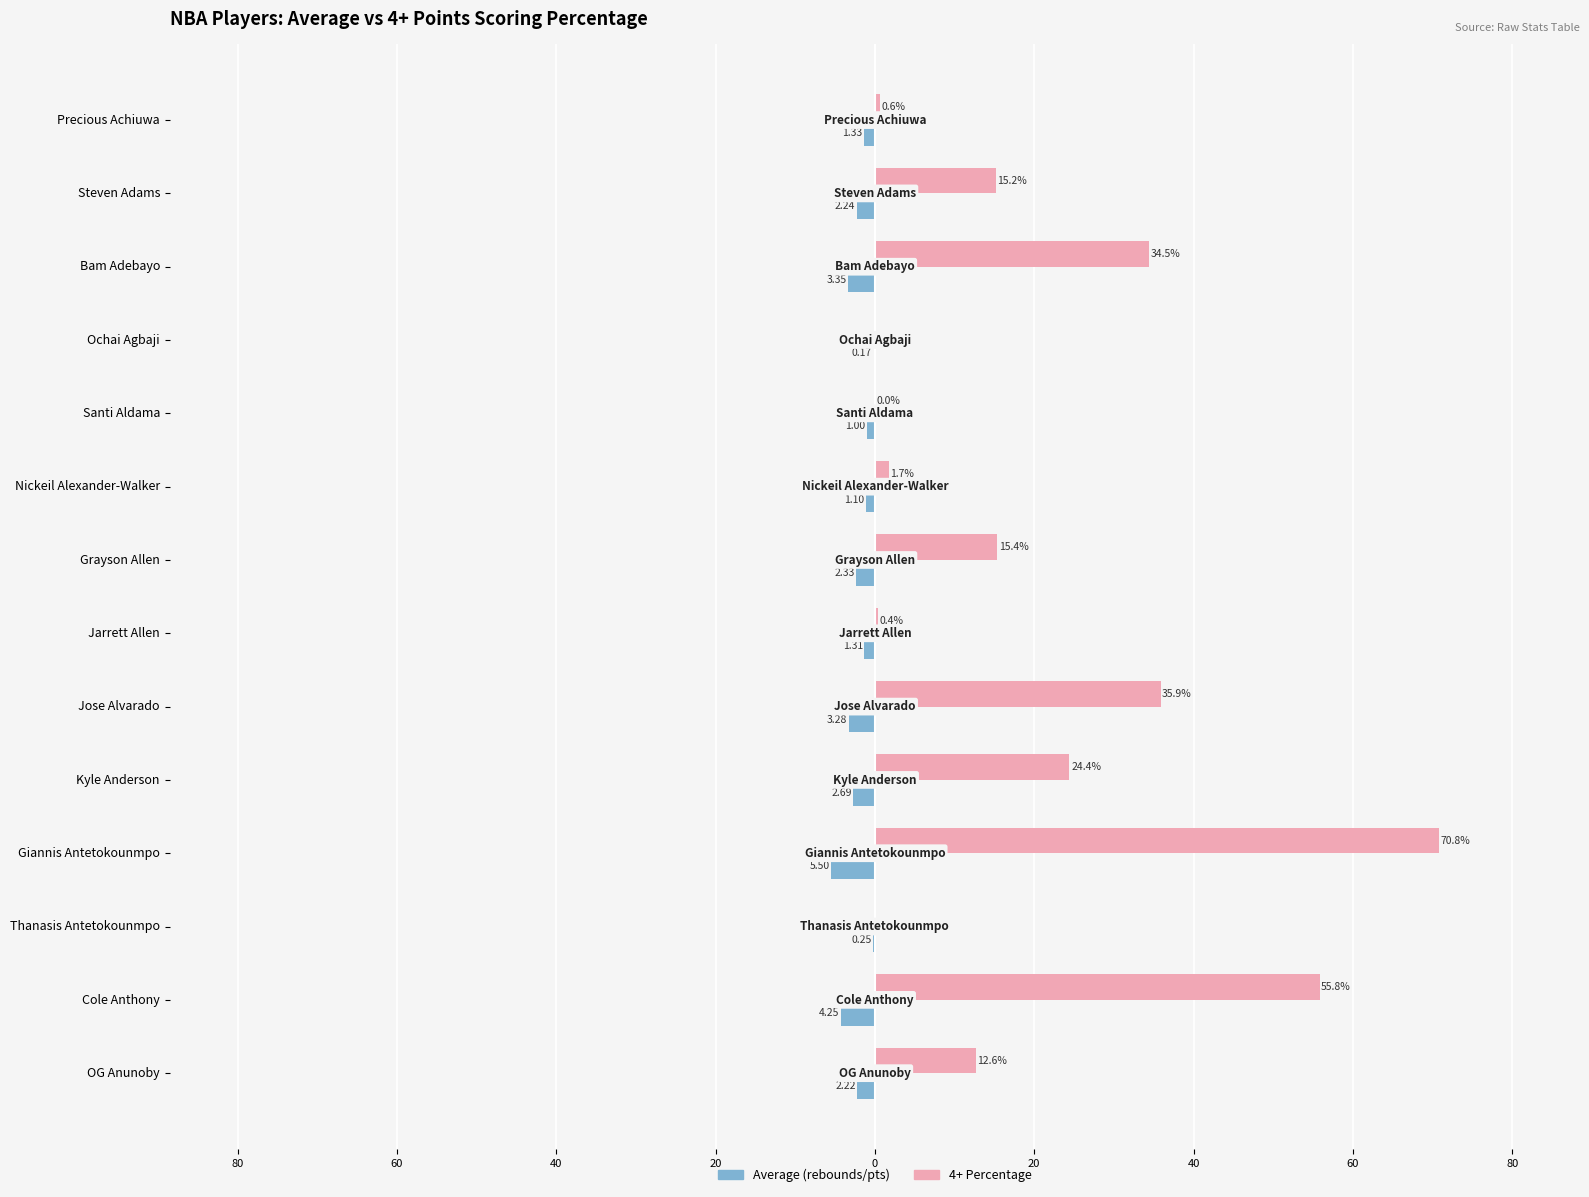

How many bars are there in total?

28